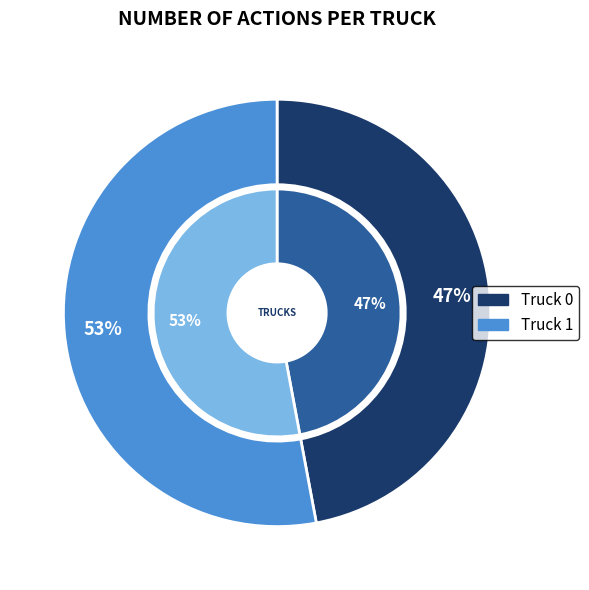

What is the total percentage of Truck 1 and Truck 0?

100.0%